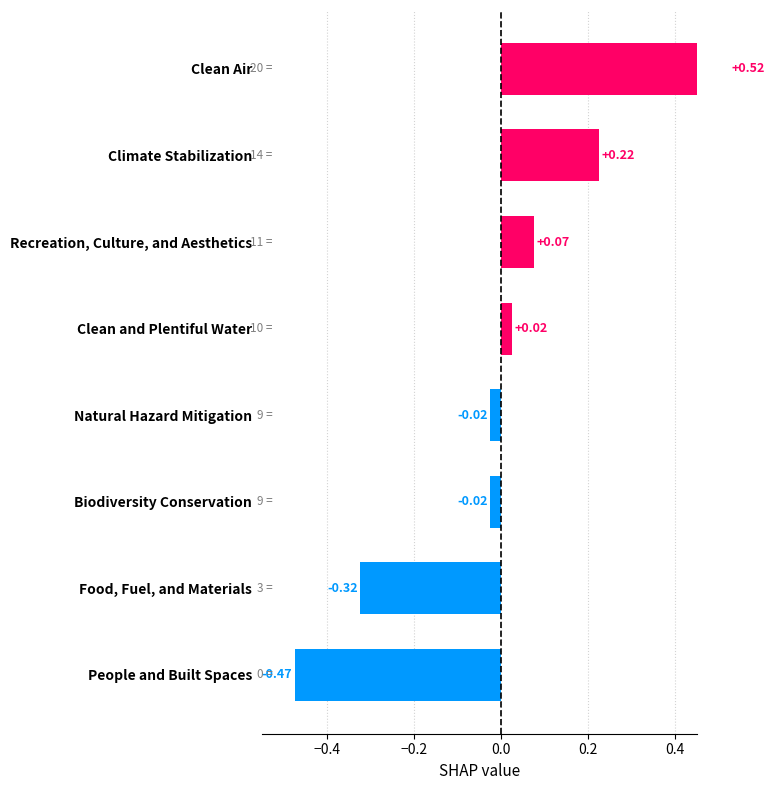

How many values are below 0?

4